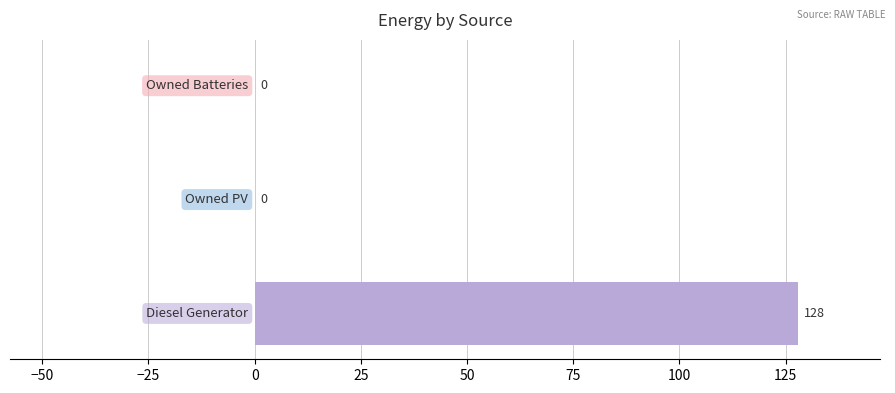

What is the greatest value displayed?

128.0